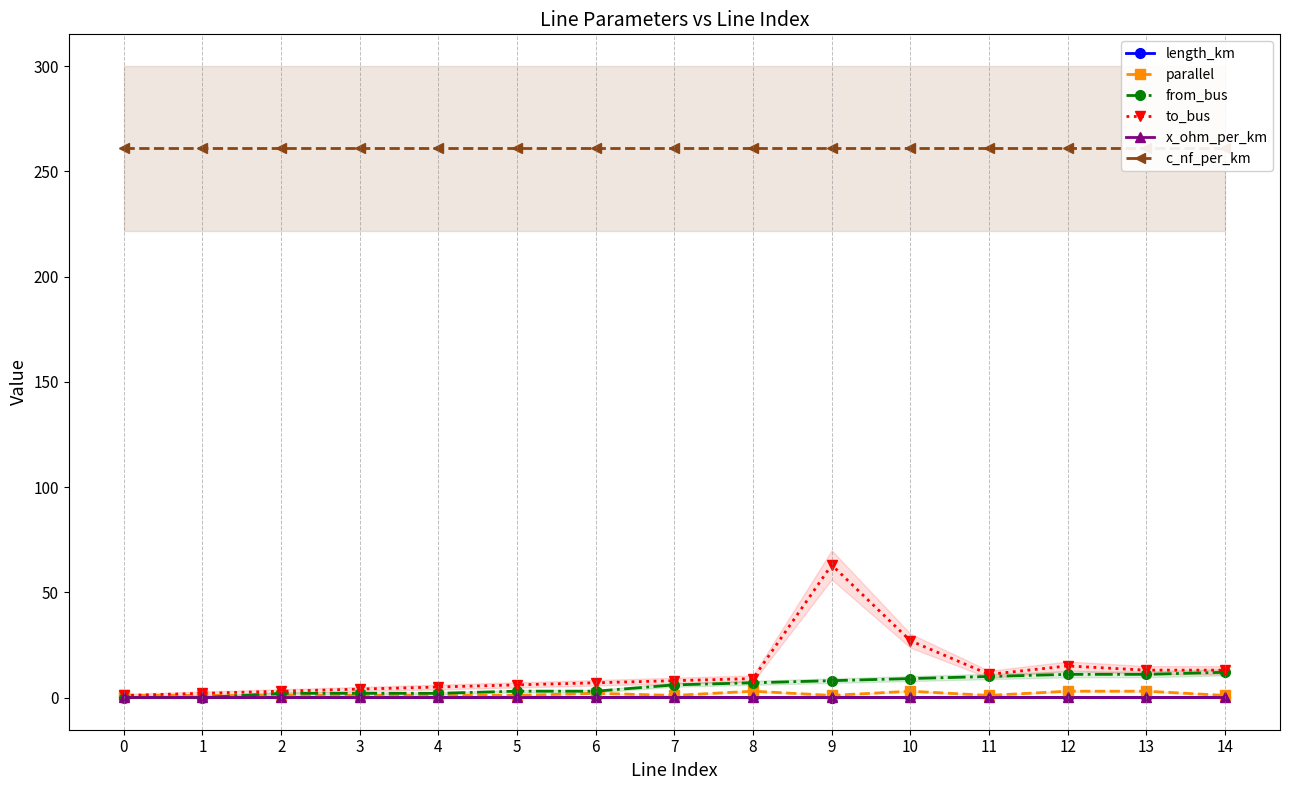

Between 4 and 11, which series saw the biggest shift?

from_bus